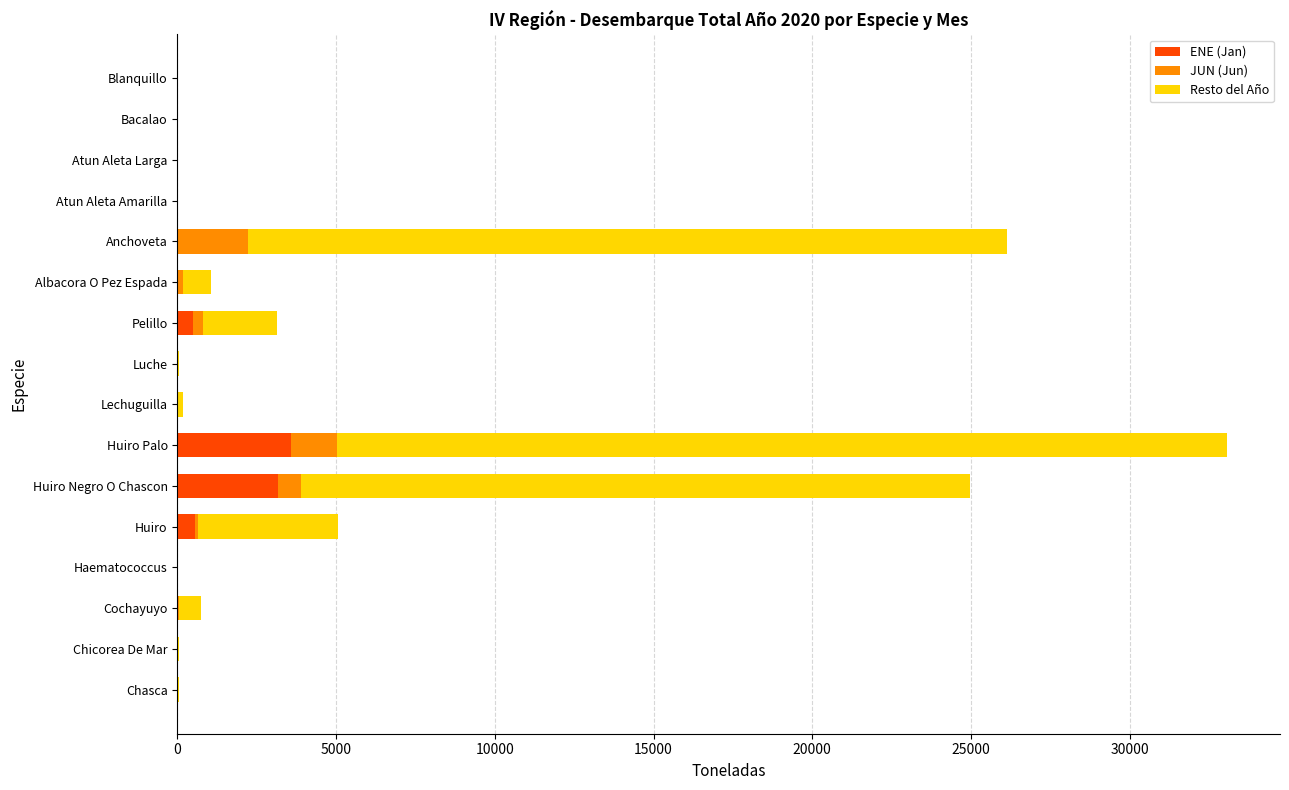

What is the maximum value for ENE (Jan)?

3588